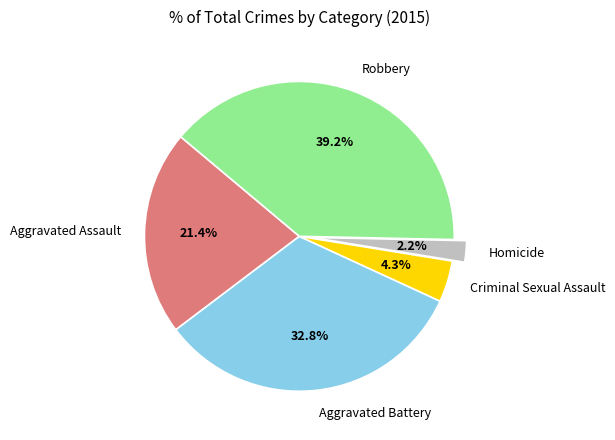

What is the ratio of the value at Aggravated Battery to the value at Aggravated Assault?

1.5